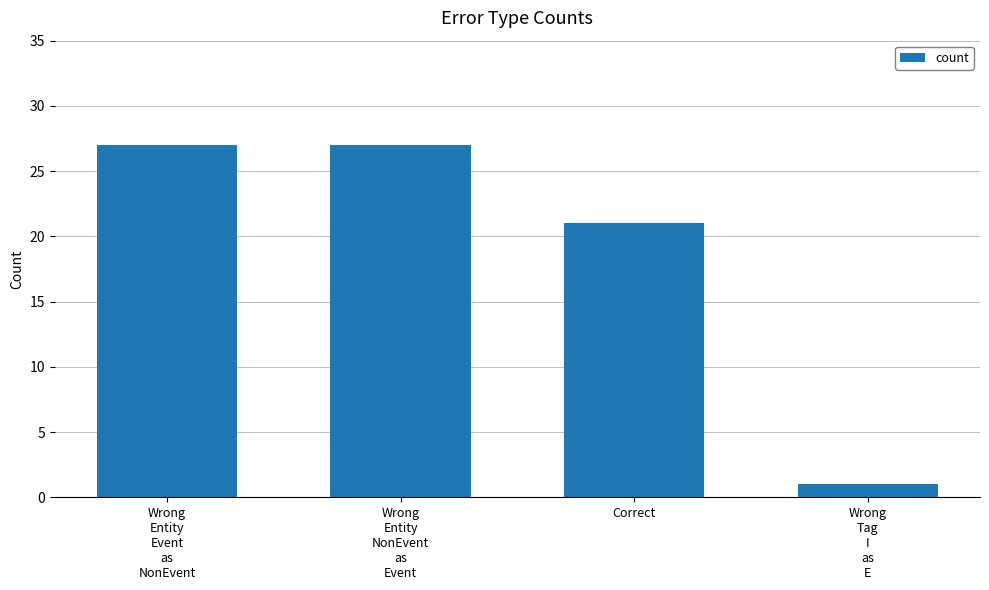

What is the ratio of the value at Correct to the value at Wrong
Tag
I
as
E?

21.0